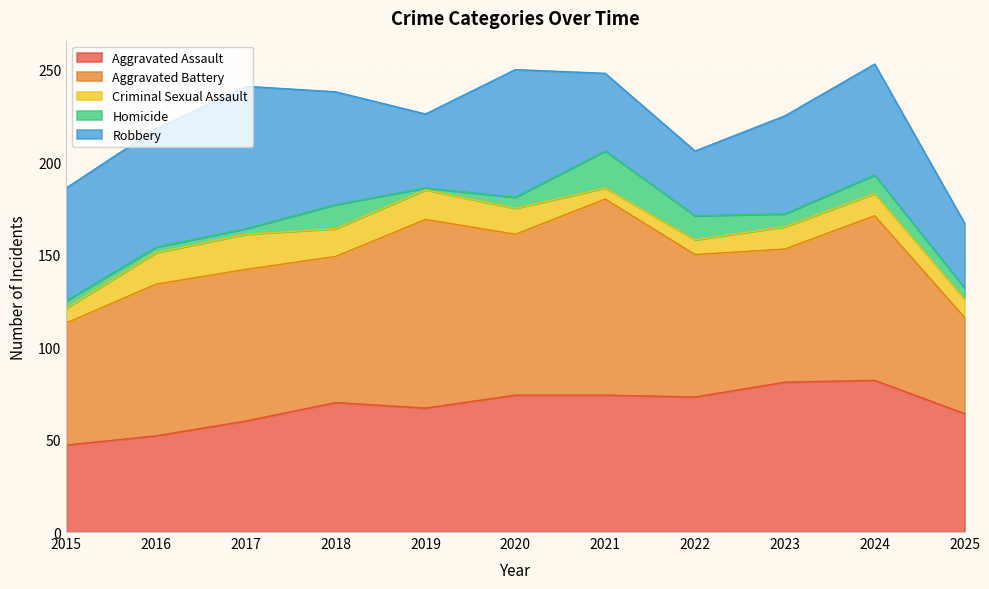

Reading right to left, transcribe all the data shown in this chart.

Aggravated Assault: 64	82	81	73	74	74	67	70	60	52	47
Aggravated Battery: 52	89	72	77	106	87	102	79	82	82	66
Criminal Sexual Assault: 10	12	12	8	6	14	16	15	19	17	8
Homicide: 6	10	7	13	20	6	1	13	3	3	4
Robbery: 35	60	53	35	42	69	40	61	77	64	61